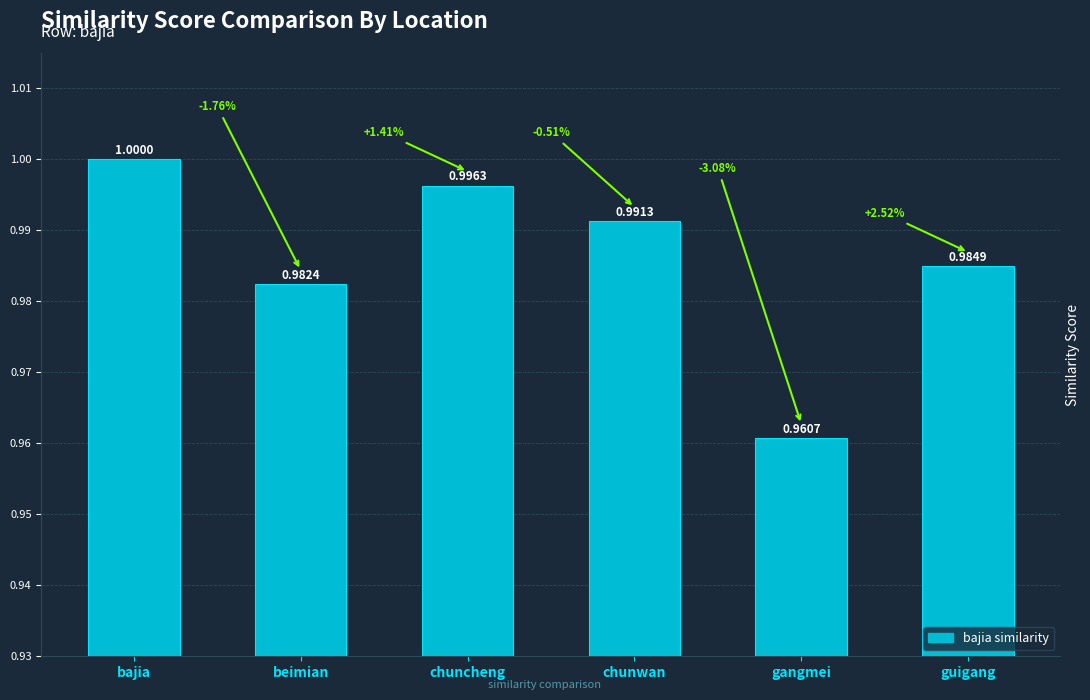

What position from the right is bajia?

6